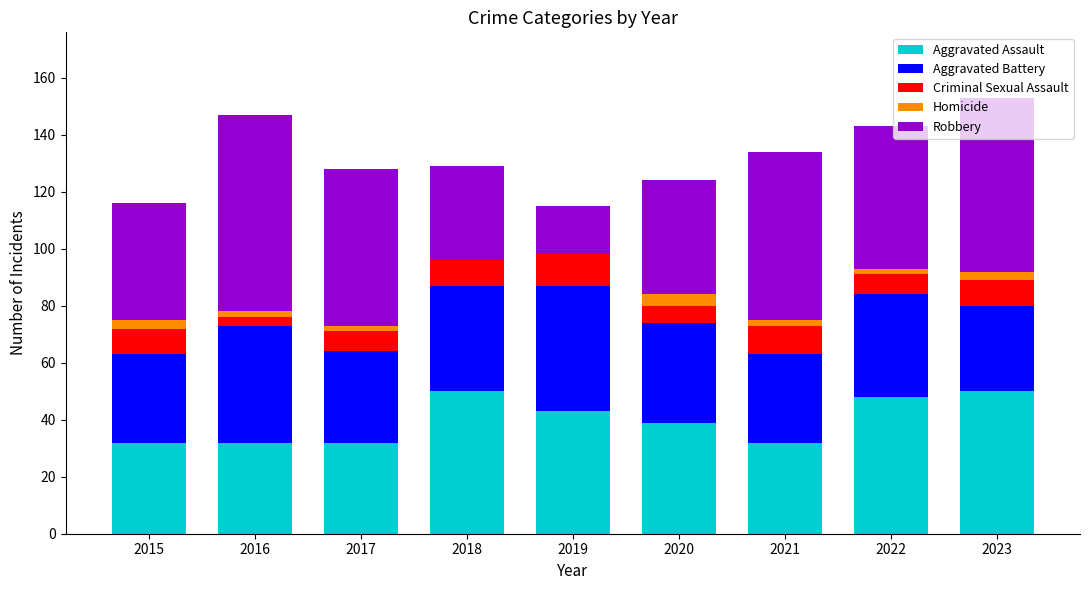

True or false: Aggravated Assault has a value of 32 at 2016.

True